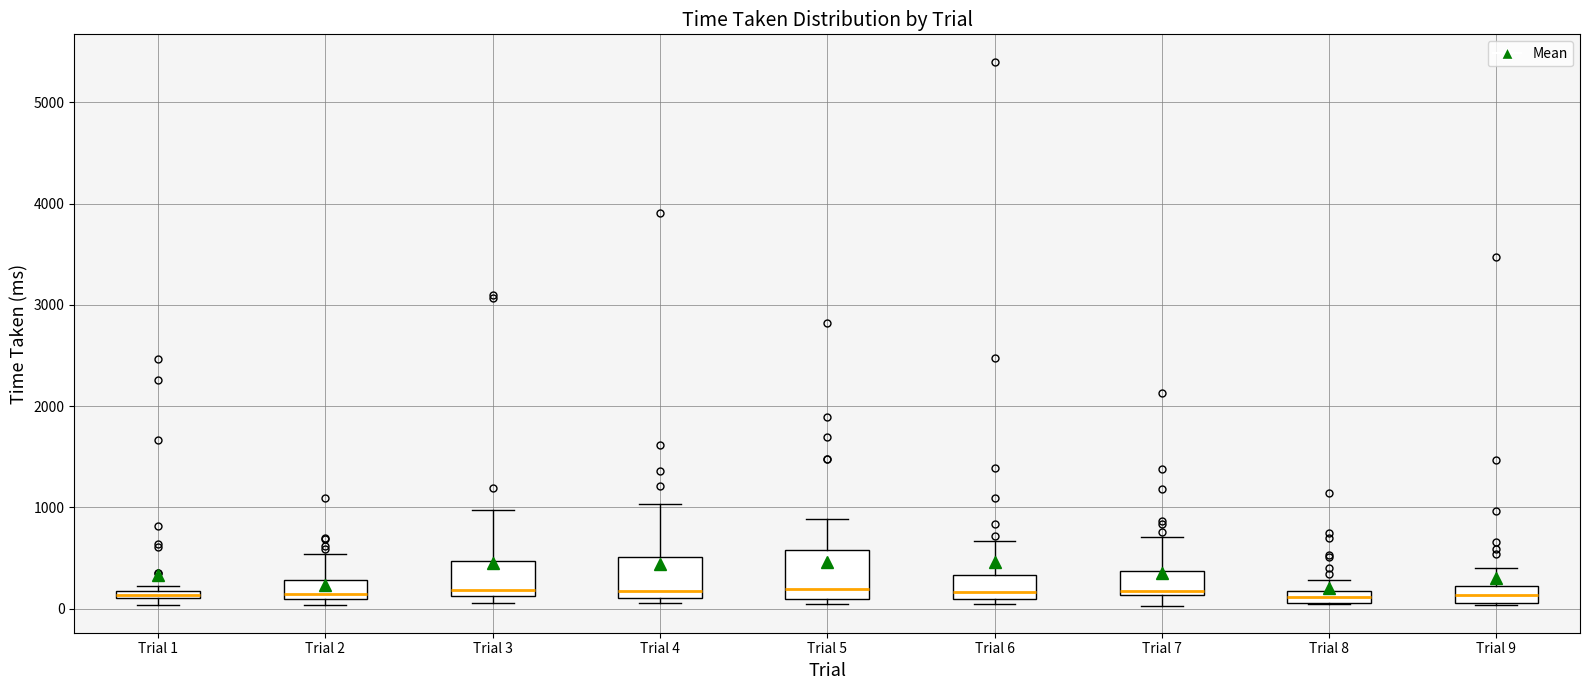

Where is the upper edge of the box for Trial 9 on the y-axis? The values are not printed on the chart, so give them approximately, as read against the axis.

200